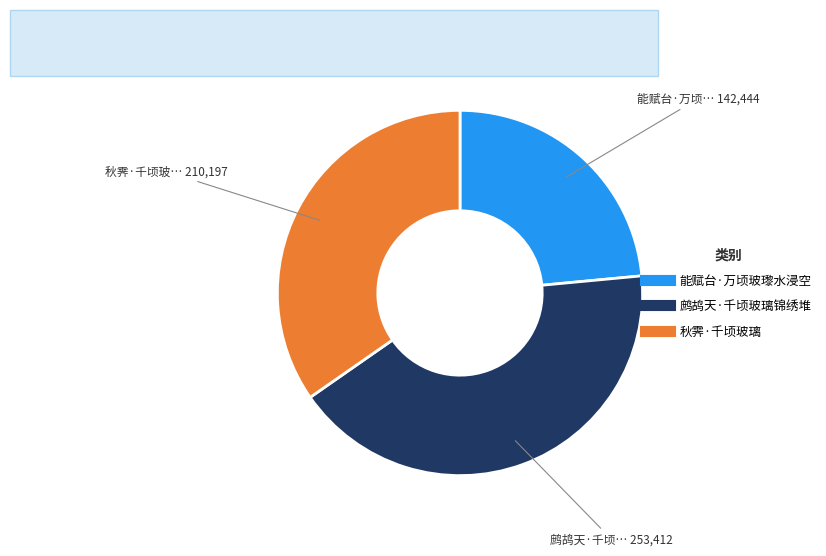

Is there any slice that represents more than half of the pie?

No